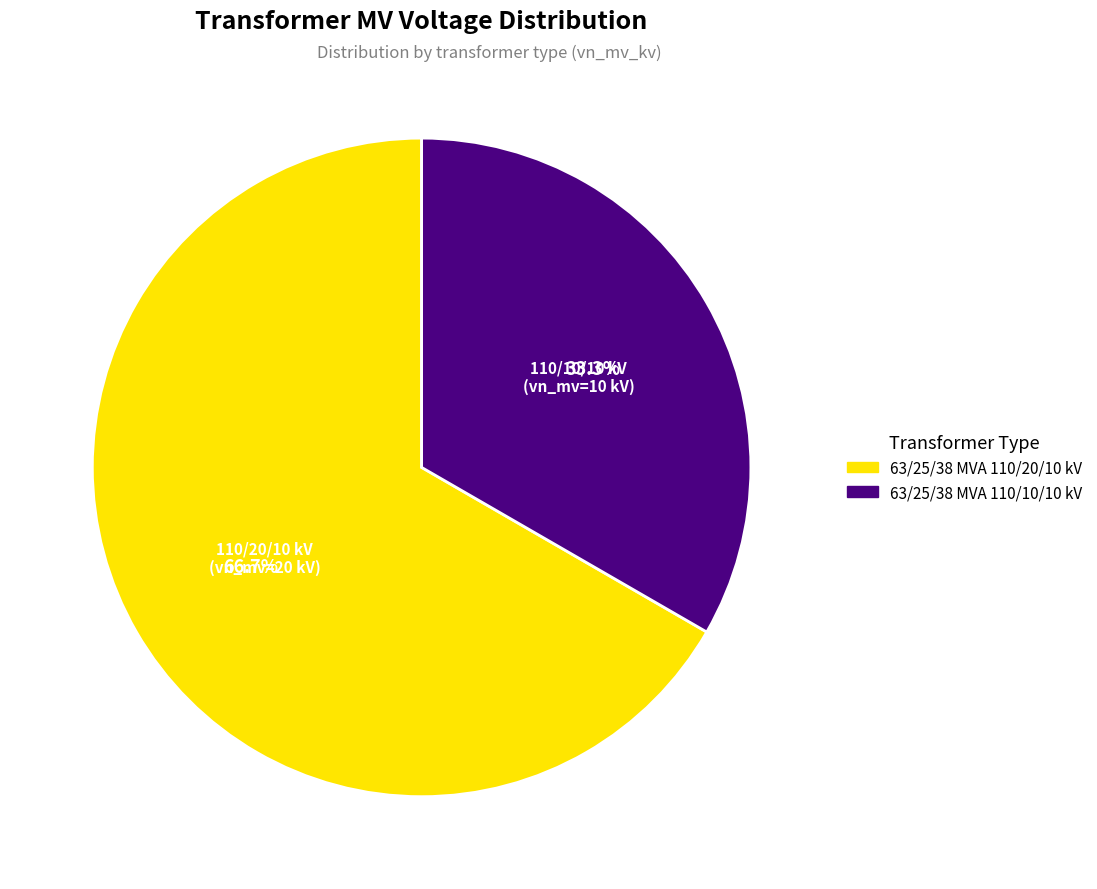

Count the number of slices in the pie.

2